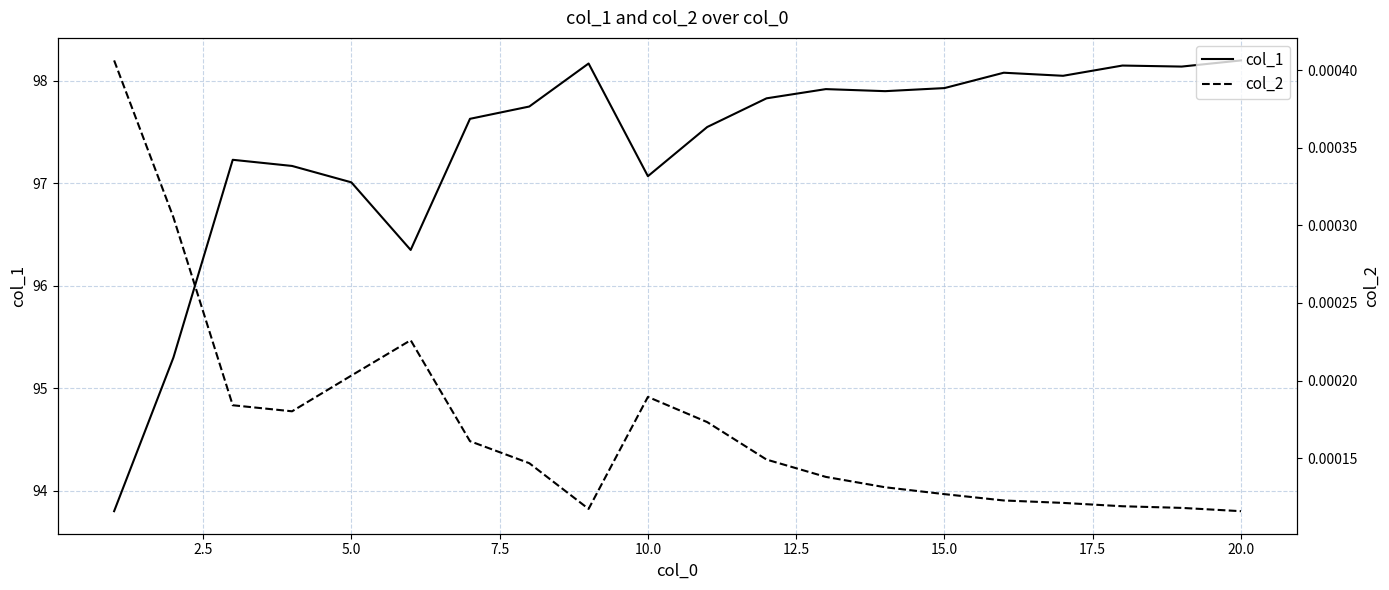

List the series in order of their overall mean, highest first.

col_1, col_2